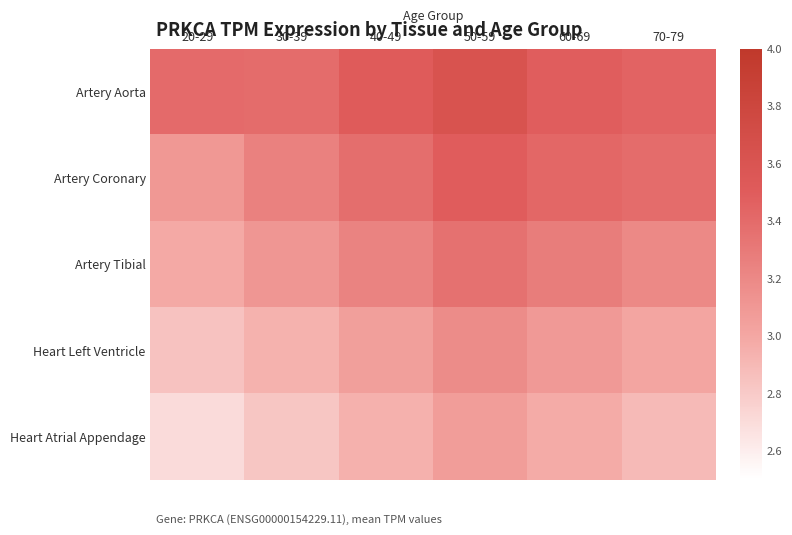

What is the spread (max minus min) of values at 30-39?

0.6